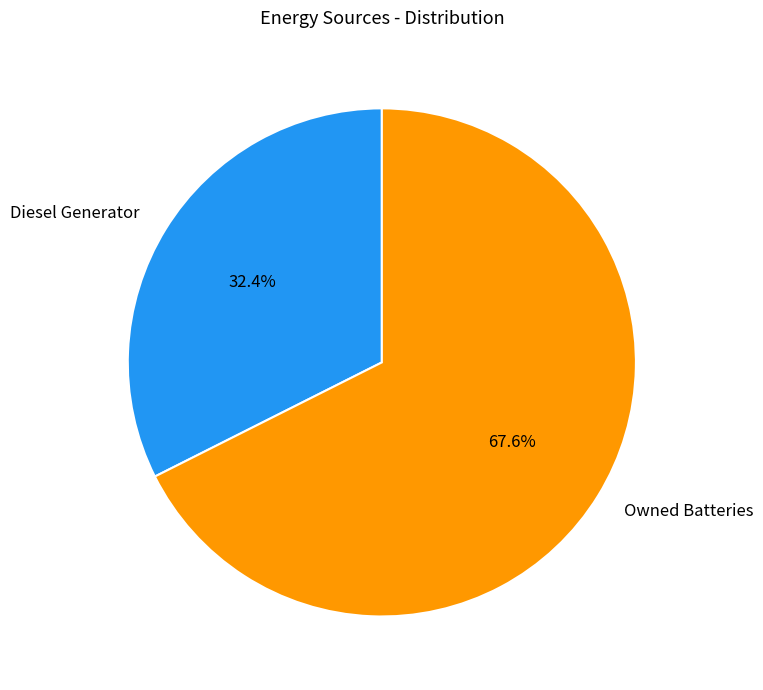

To the nearest percent, what is the difference between the Owned Batteries and Diesel Generator slice percentages?

35%